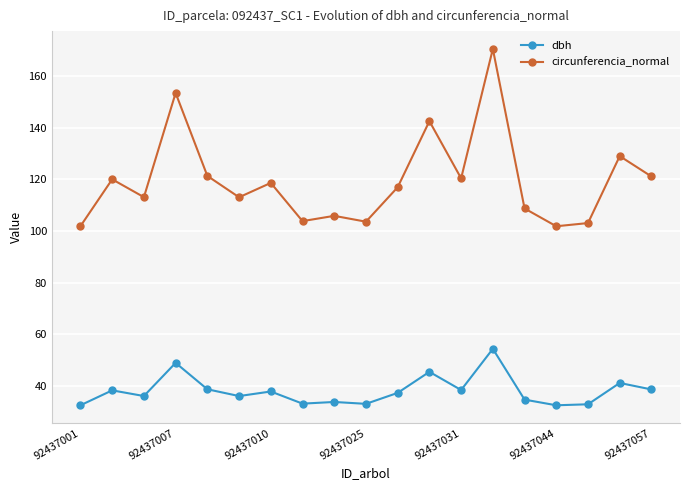

What is the difference between the maximum and second lowest values in the dbh series?

21.9